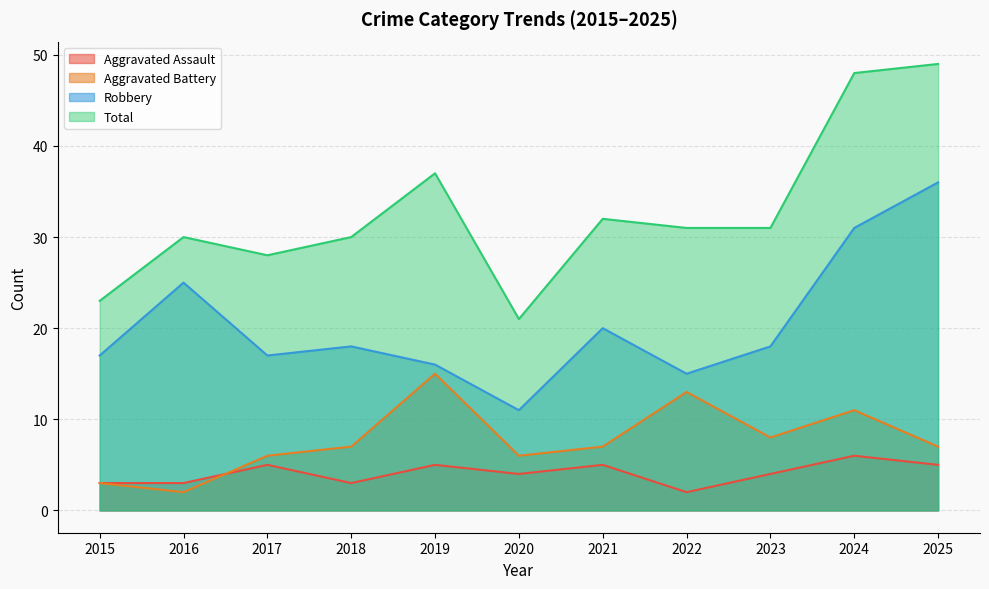

True or false: Aggravated Battery and Robbery cross at least once.

False